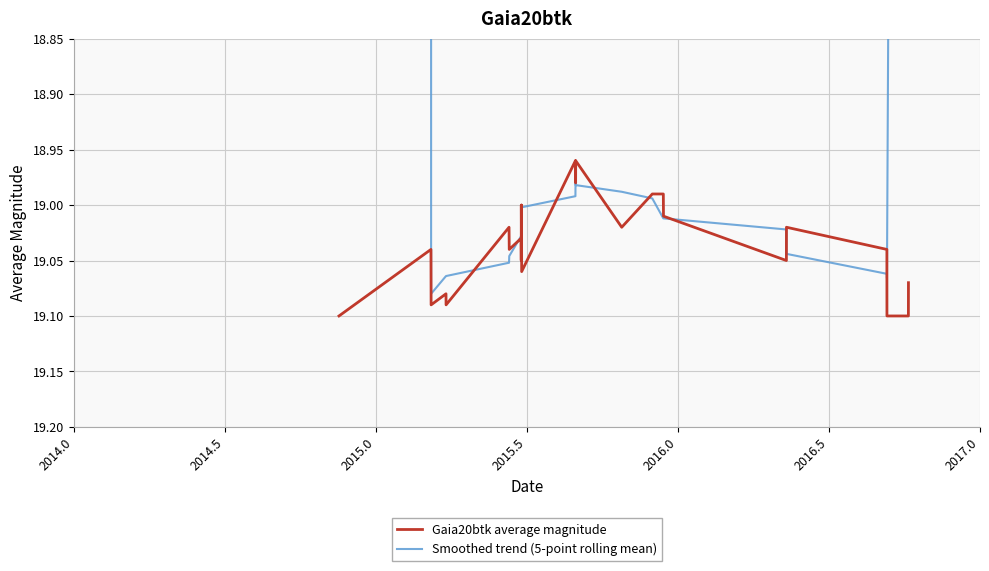

Count the number of data series in this chart.

2